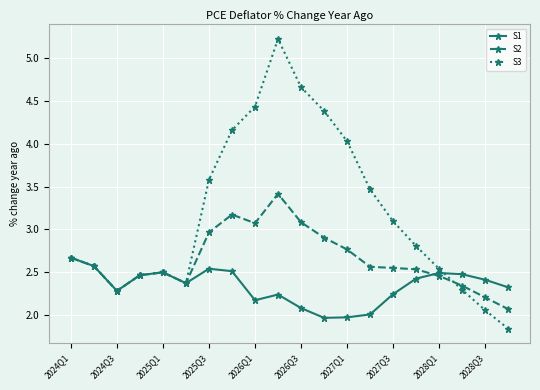

Which series has the widest spread of values?

S3